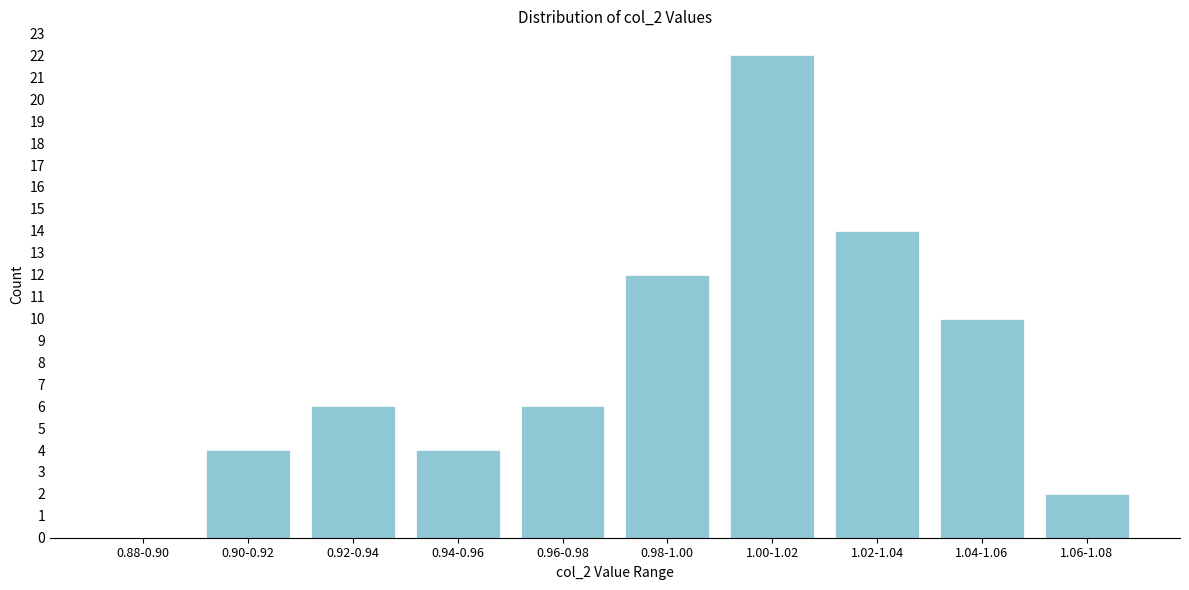

Reading left to right, transcribe all the data shown in this chart.

0.88-0.90=0	0.90-0.92=4	0.92-0.94=6	0.94-0.96=4	0.96-0.98=6	0.98-1.00=12	1.00-1.02=22	1.02-1.04=14	1.04-1.06=10	1.06-1.08=2